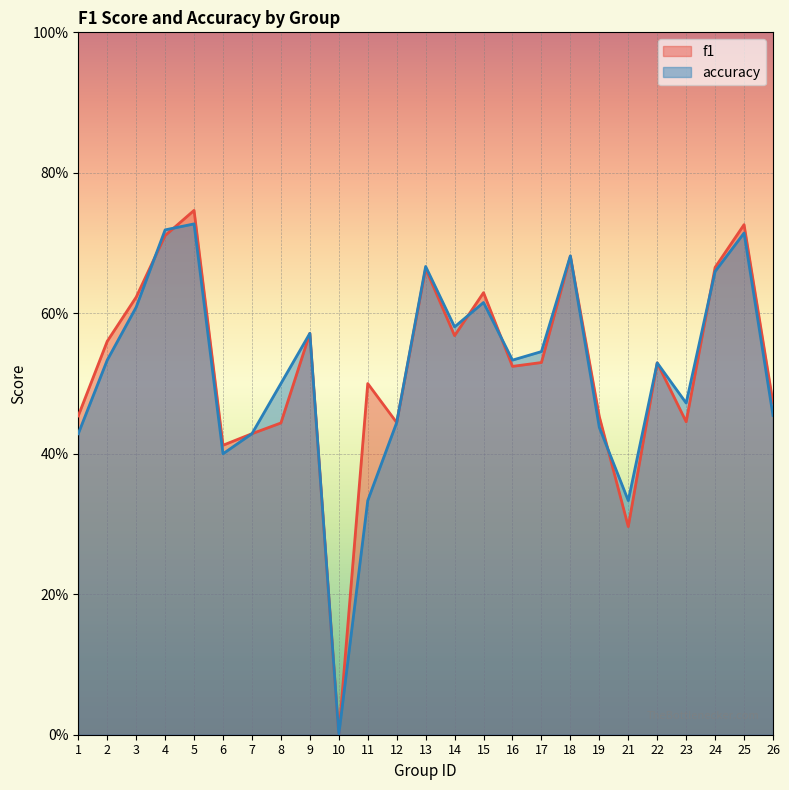

How many f1 values are between 0 and 1?

25